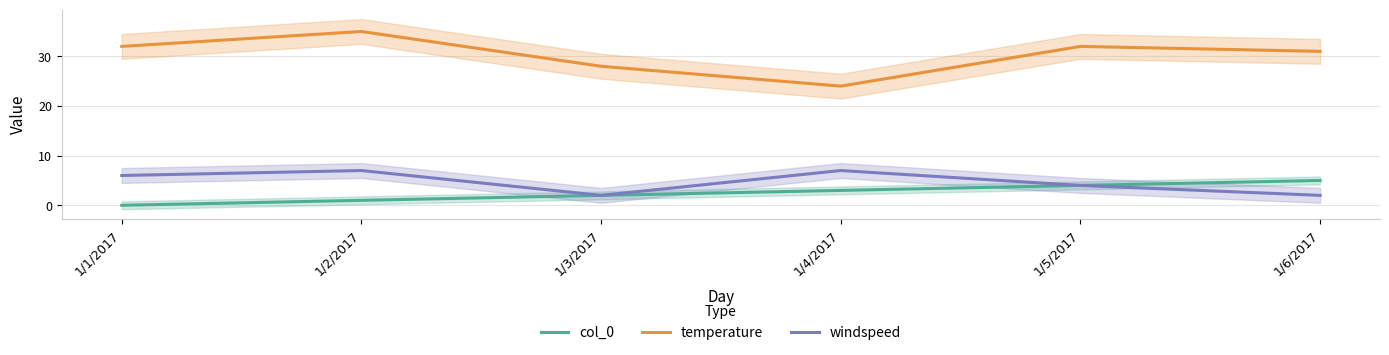

Which label corresponds to the largest value in the chart?

1/2/2017